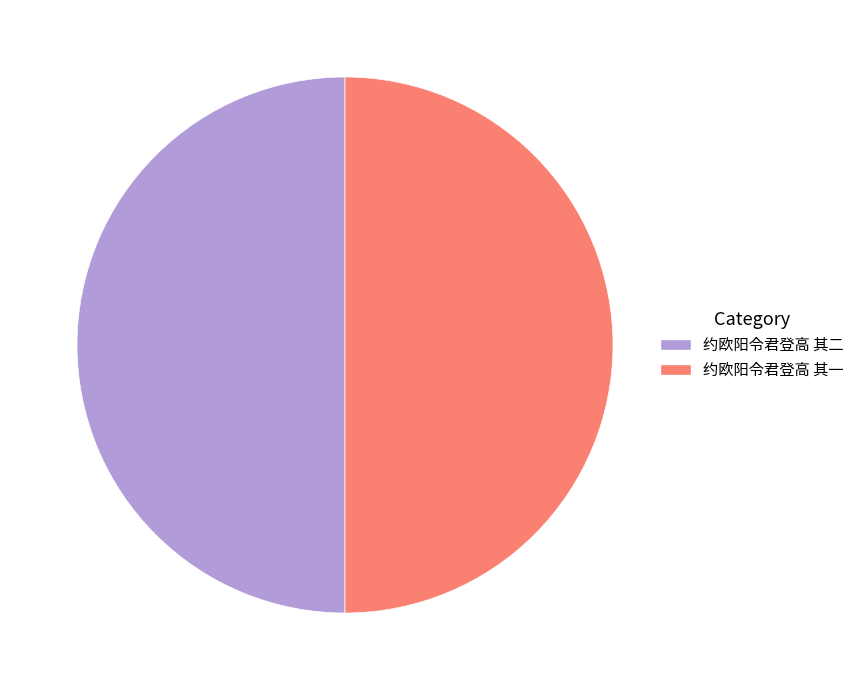

Is the sum of 约欧阳令君登高 其二 and 约欧阳令君登高 其一 greater than half?

Yes